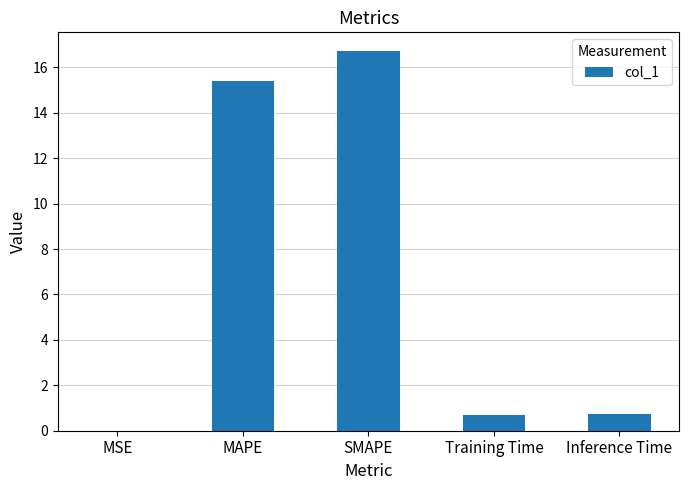

What is the difference between the values at MAPE and Inference Time?

14.7